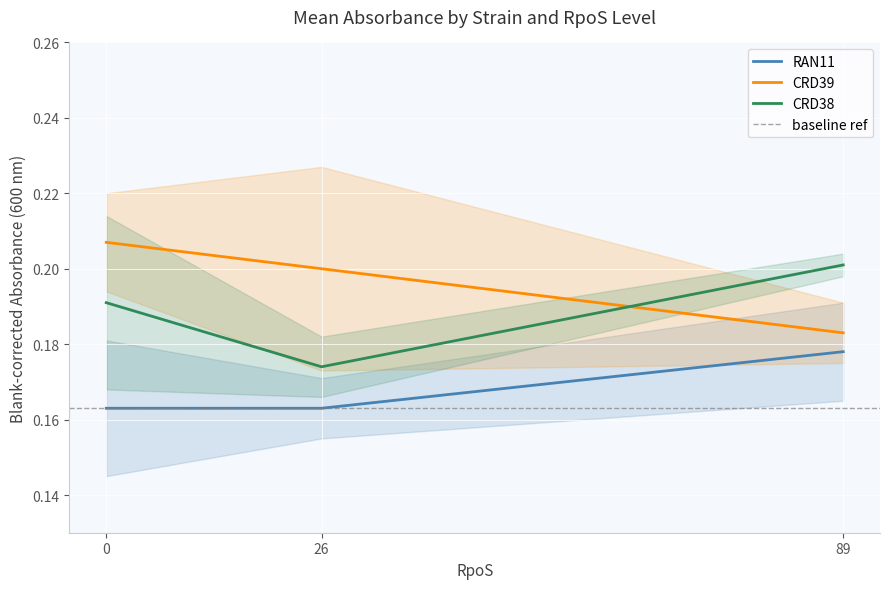

How many categories are shown in the chart?

3